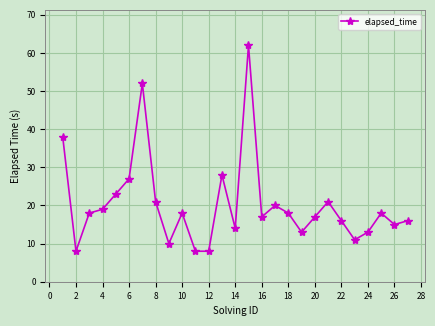

True or false: there are more than 1 points higher than both neighbors.

True